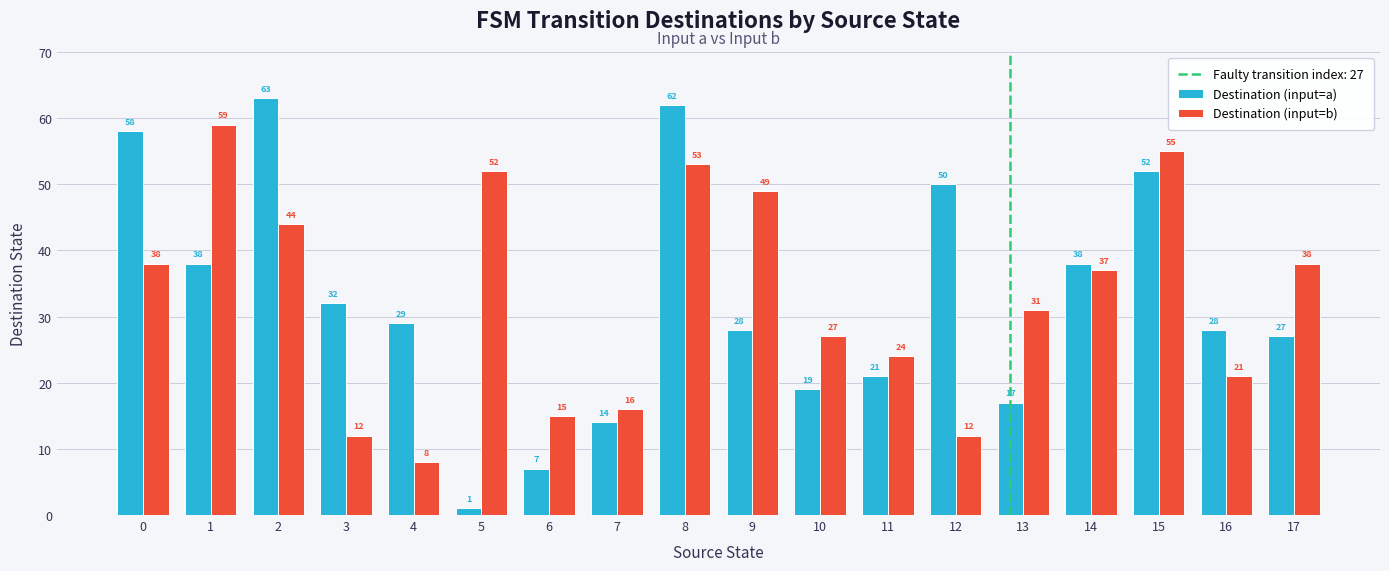

Count the number of categories in the chart.

18